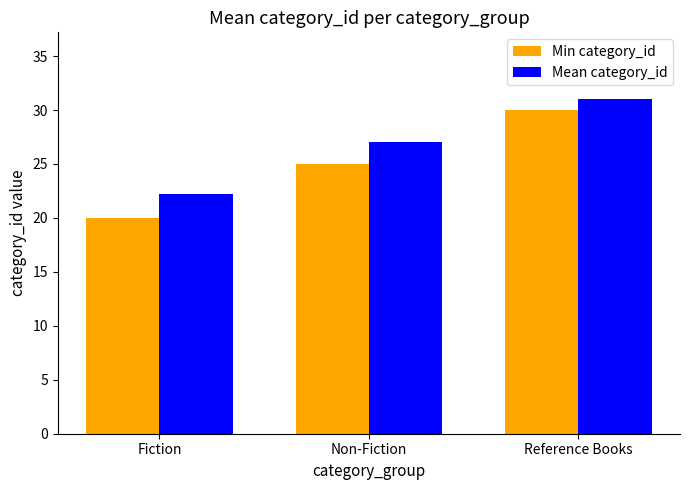

What is the sum of all Min category_id values?

75.0